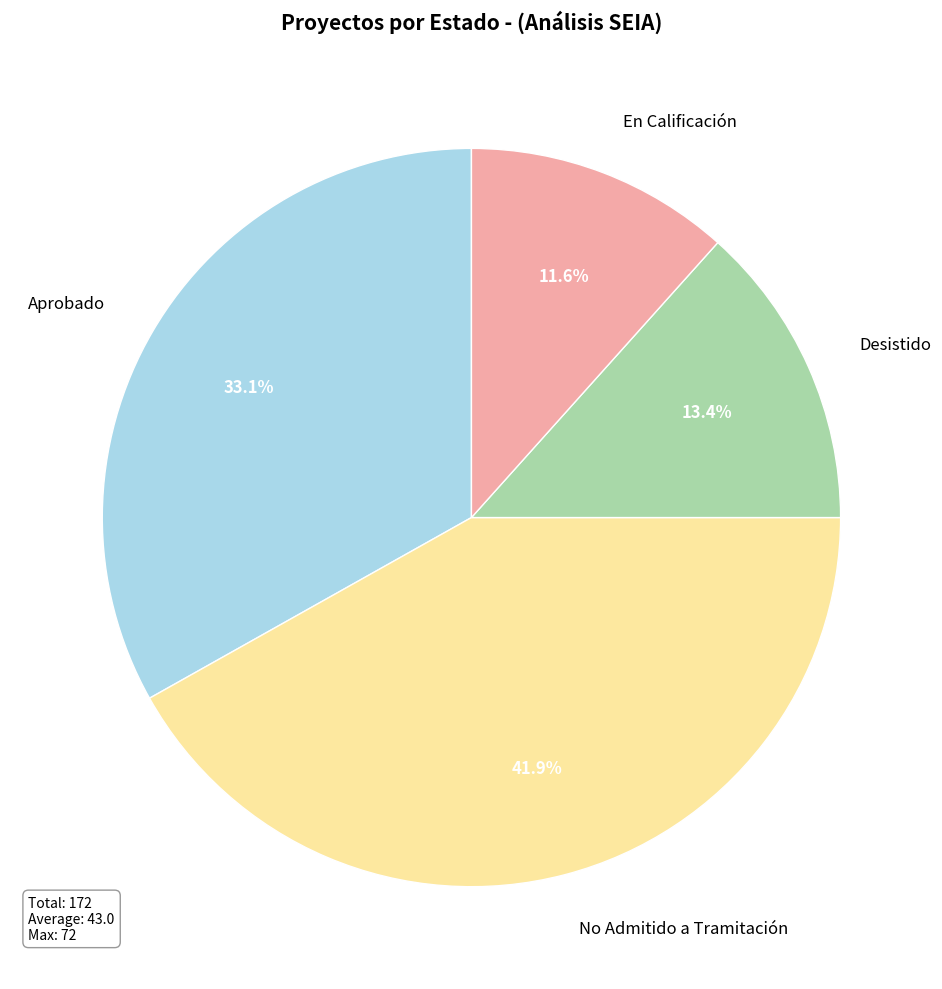

Is Desistido the majority of the pie?

No